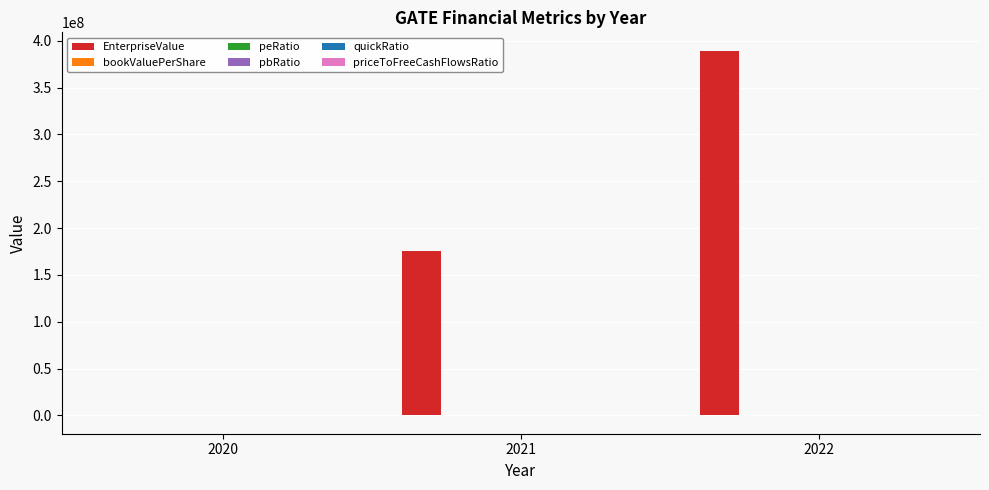

How many positive values does the EnterpriseValue series have?

2